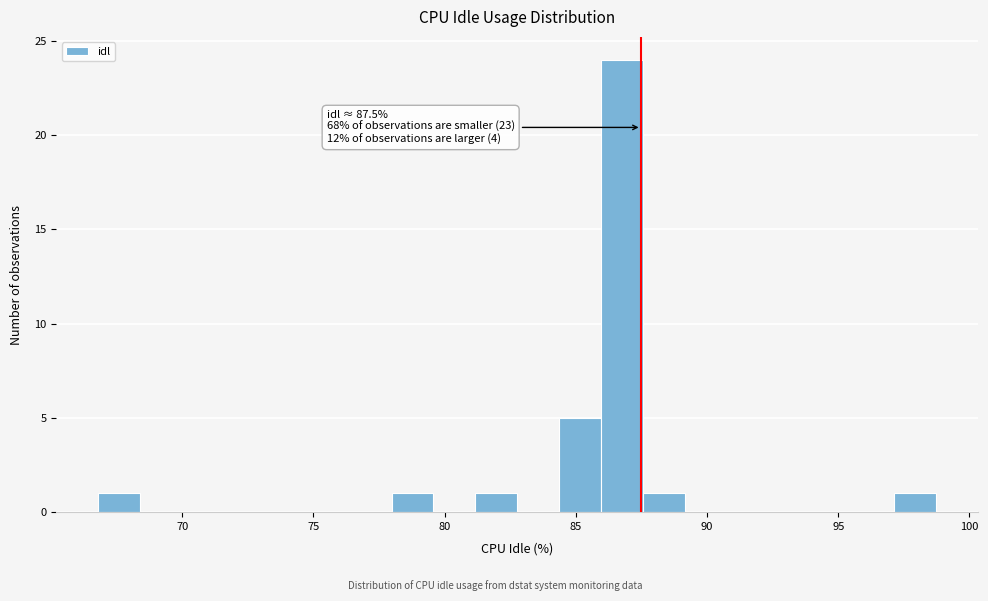

Read against the x-axis, roughly where is the centre of the tallest bar?

87.0